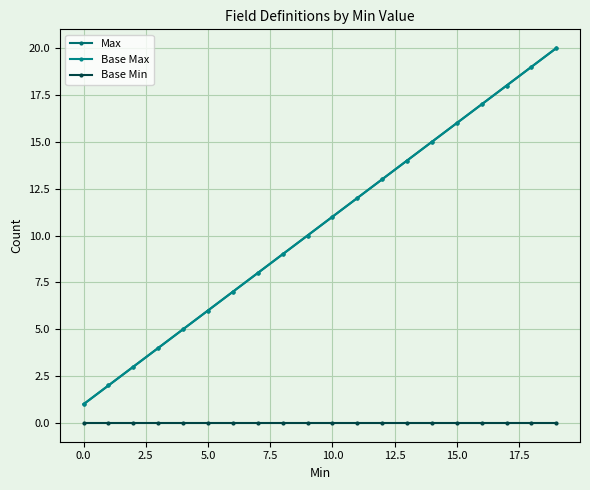

At which label does Base Max first exceed 11?

11